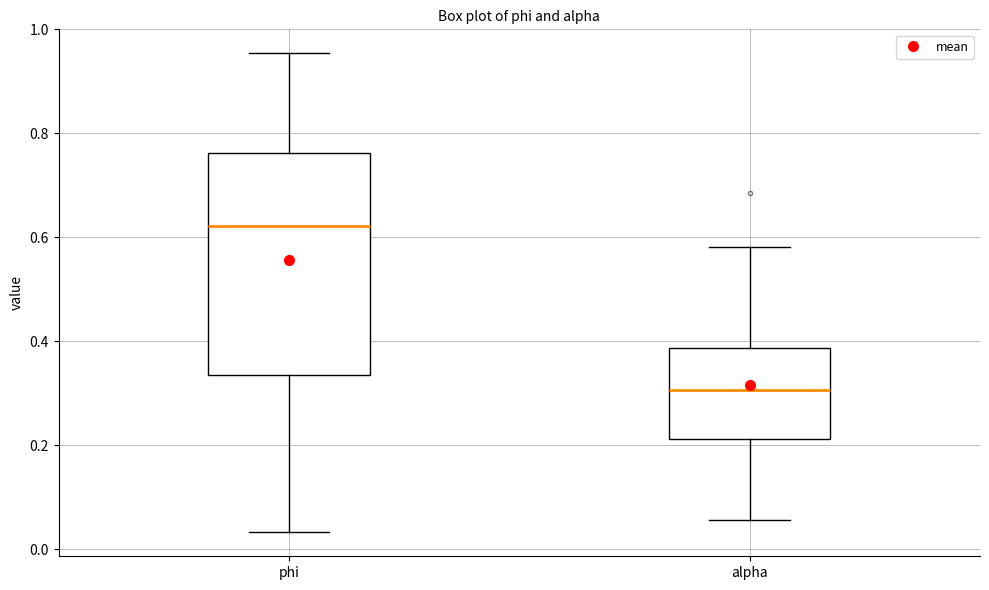

Where is the lower edge of the box for phi on the y-axis? The values are not printed on the chart, so give them approximately, as read against the axis.

0.34